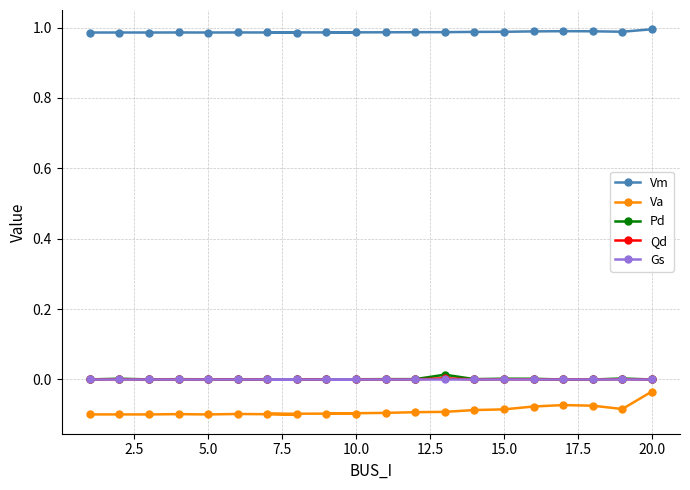

In Va, how many points are higher than both neighbors (excluding endpoints)?

4